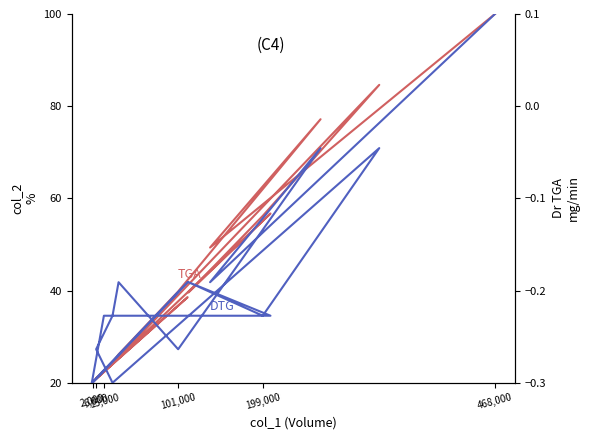

What is the sum of the TGA values at 101,000 and 12?

96.5